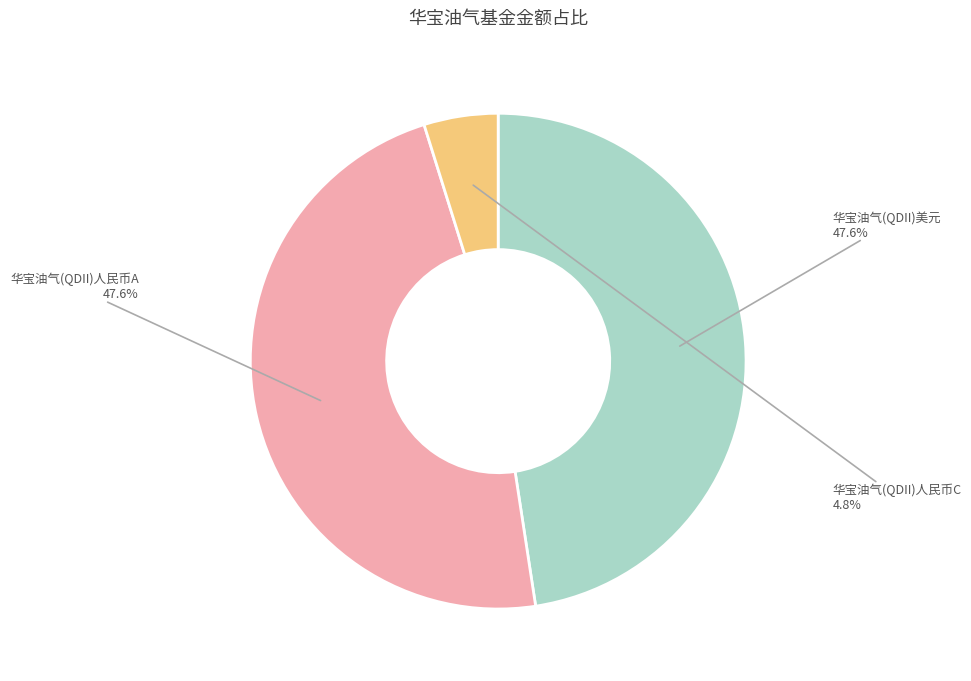

How many segments does this pie chart have?

3